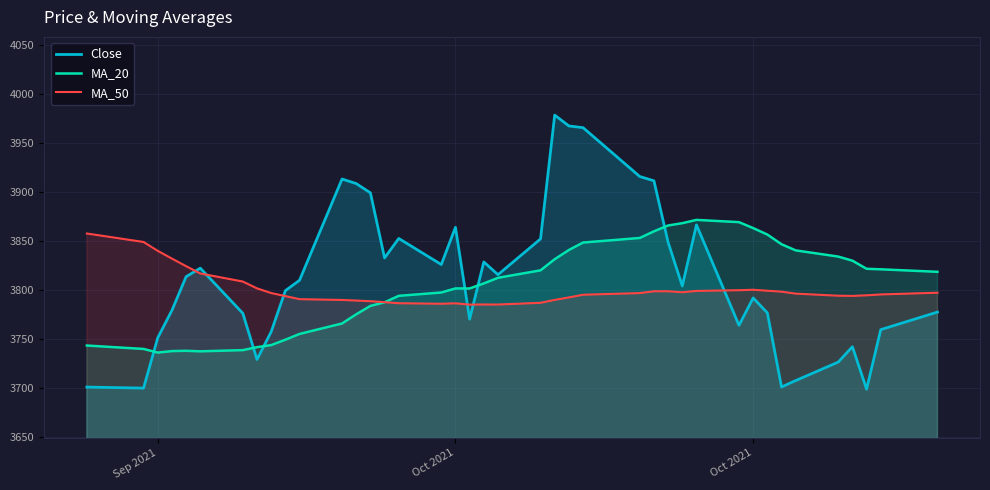

What are all the series names shown in the legend?

Close, MA_20, MA_50